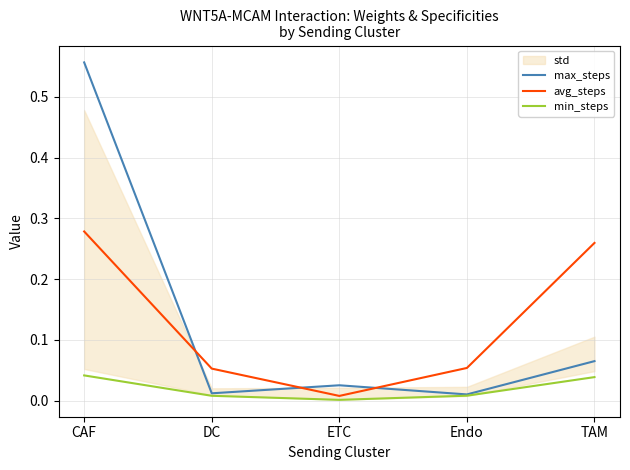

True or false: max_steps has a value of 0.0 at ETC.

True